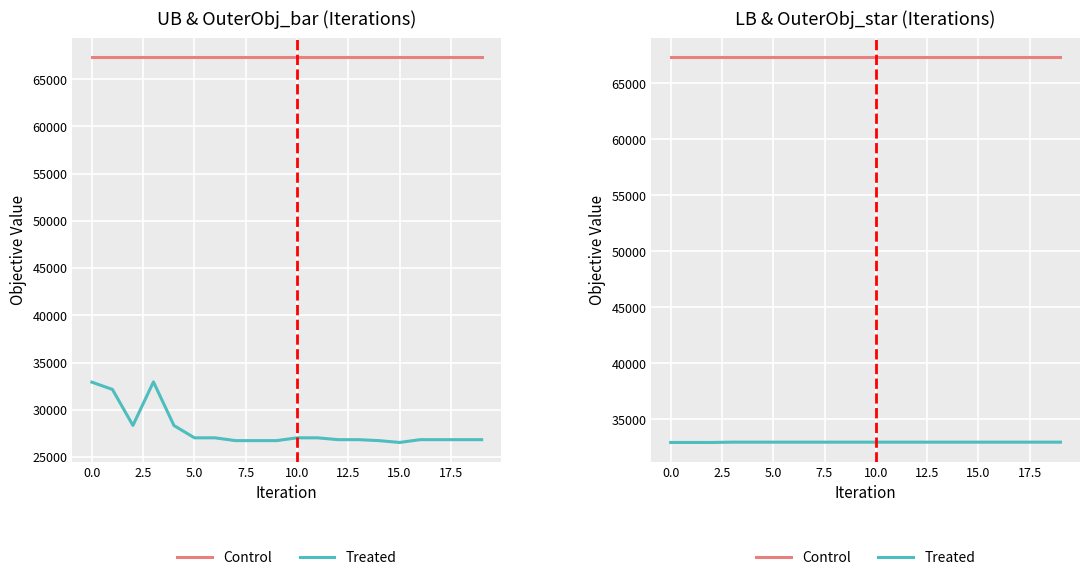

What is the difference between the highest and lowest values at 2.5?

34375